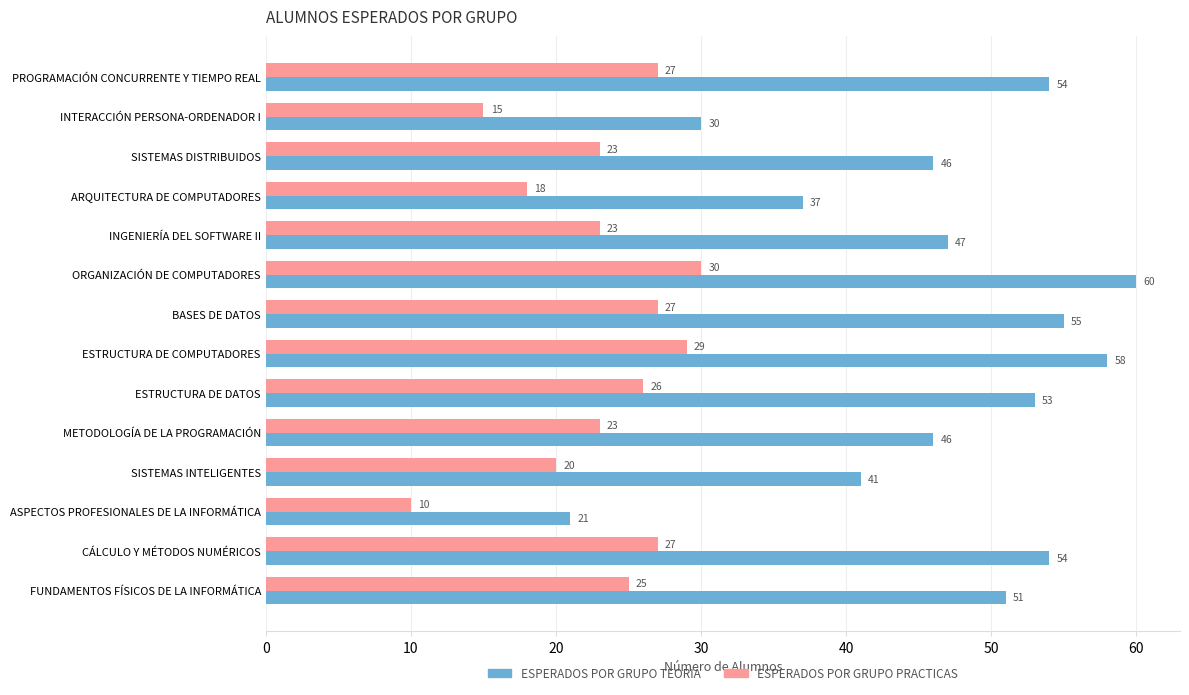

What is the difference between the maximum and minimum values in the ESPERADOS POR GRUPO PRACTICAS series?

20